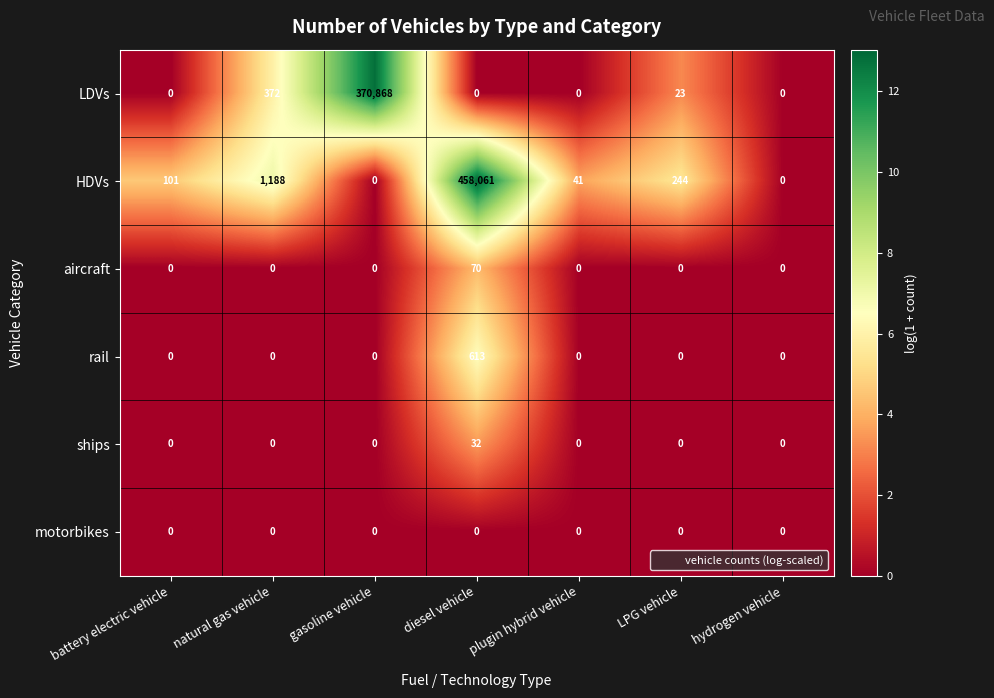

What is the greatest value displayed?

458061